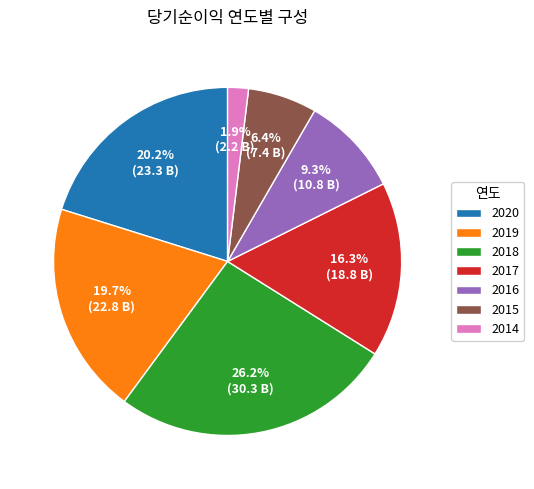

The 2015 slice represents 13% of the pie. True or false?

False